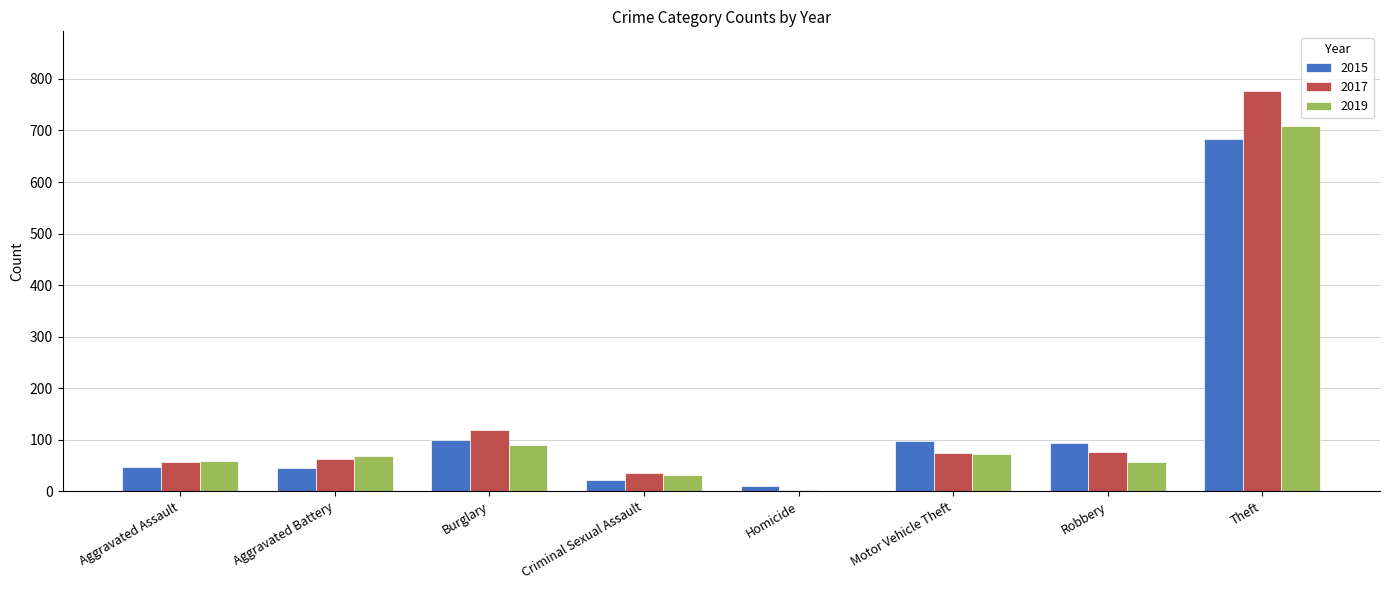

At which category is the sum across all series the highest?

Theft